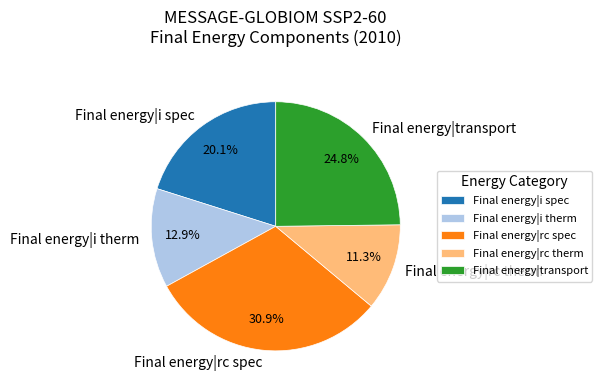

To the nearest percent, what is the difference between the Final energy|i therm and Final energy|rc spec slice percentages?

18%